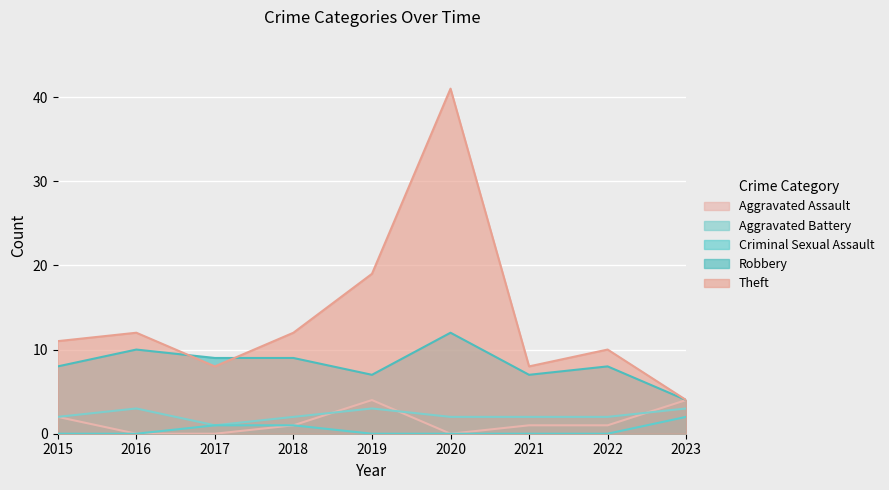

Does the chart display data point markers on the line(s)?

No